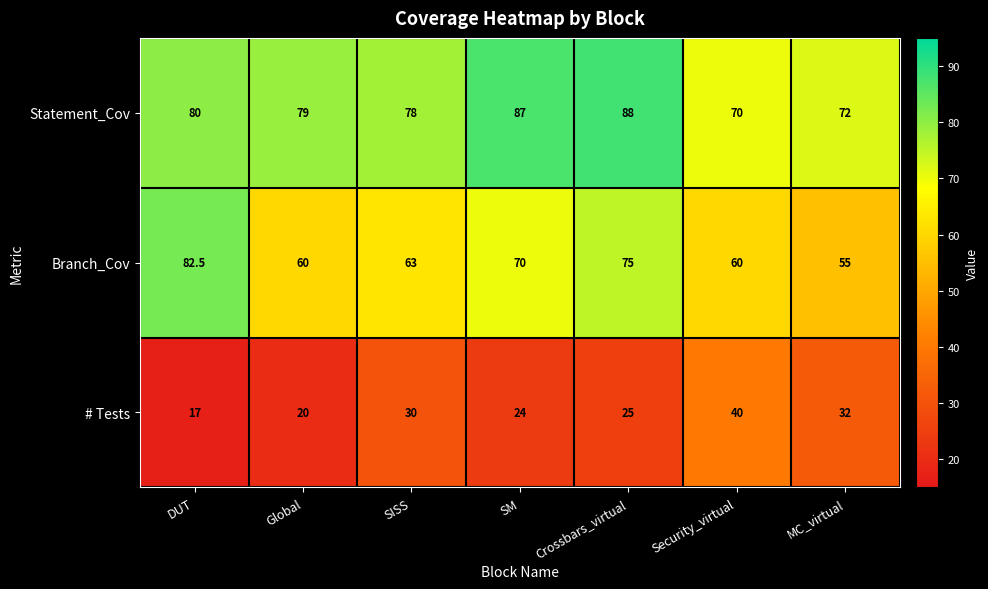

What is the difference between the maximum and minimum values in the Branch_Cov series?

27.5